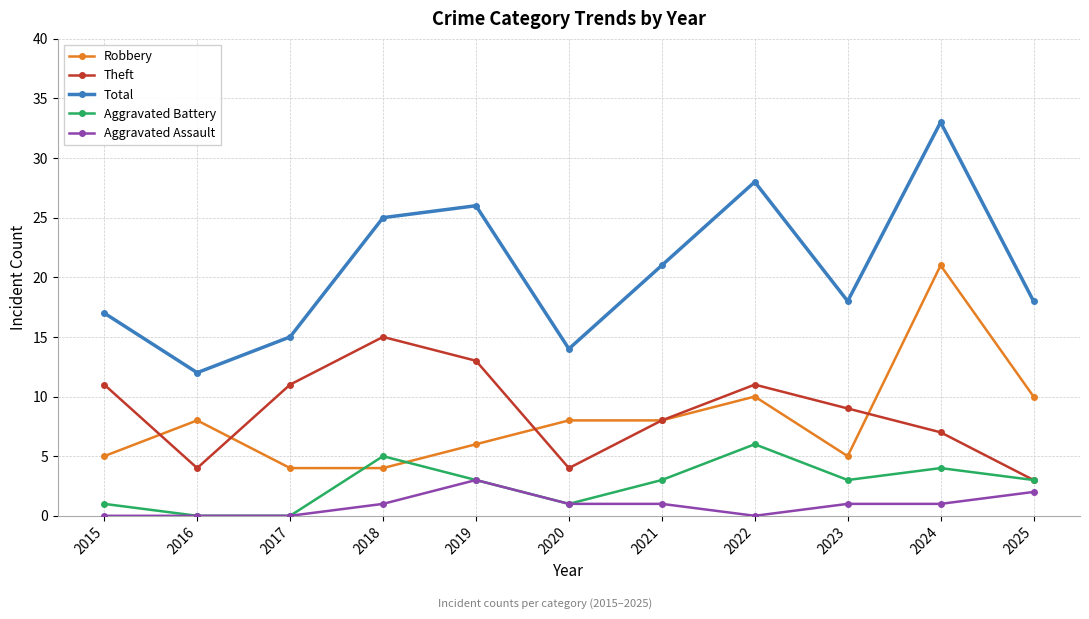

What is the value of the Aggravated Battery point at the 10th from the left?

4